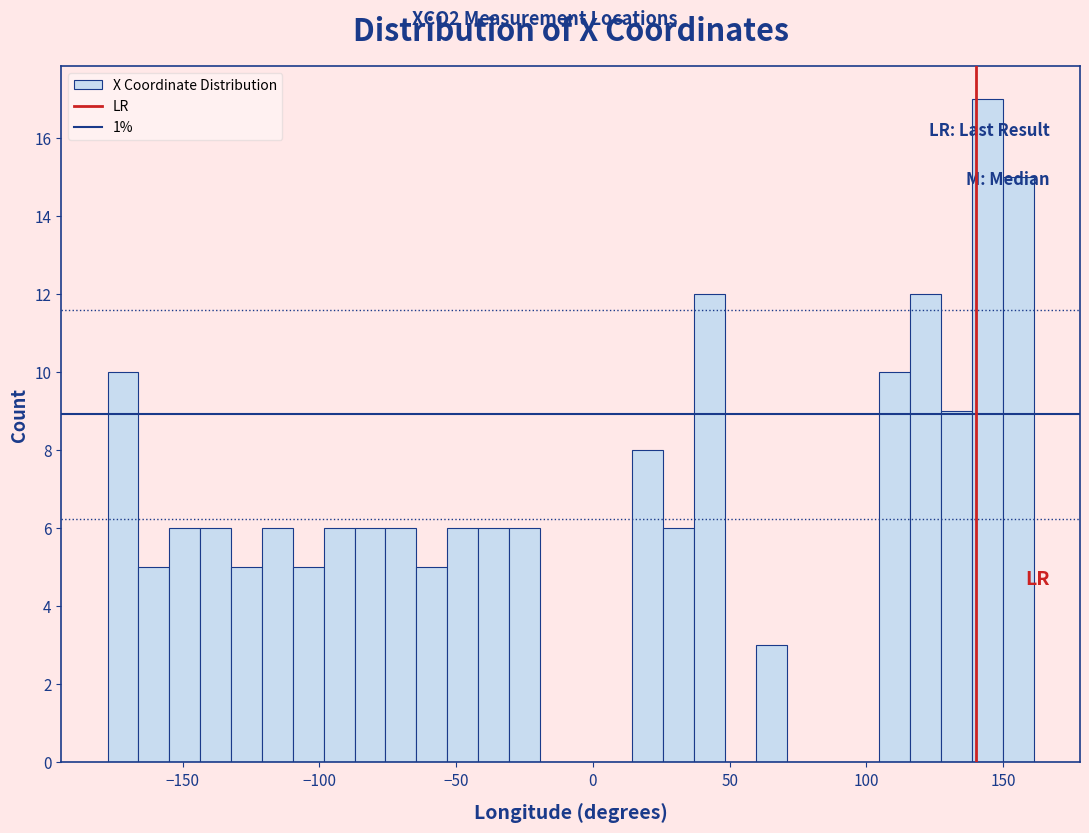

Around what value on the x-axis is the tallest bar? Give the approximate position of its centre, as read against the axis.

145